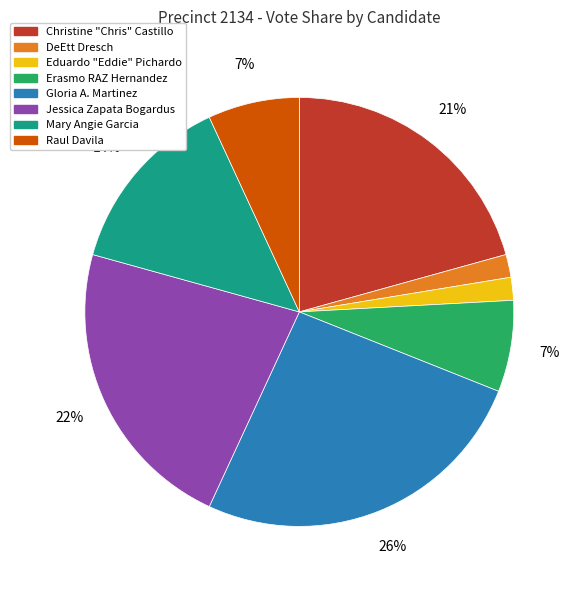

To the nearest percent, what is the average slice percentage?

12%